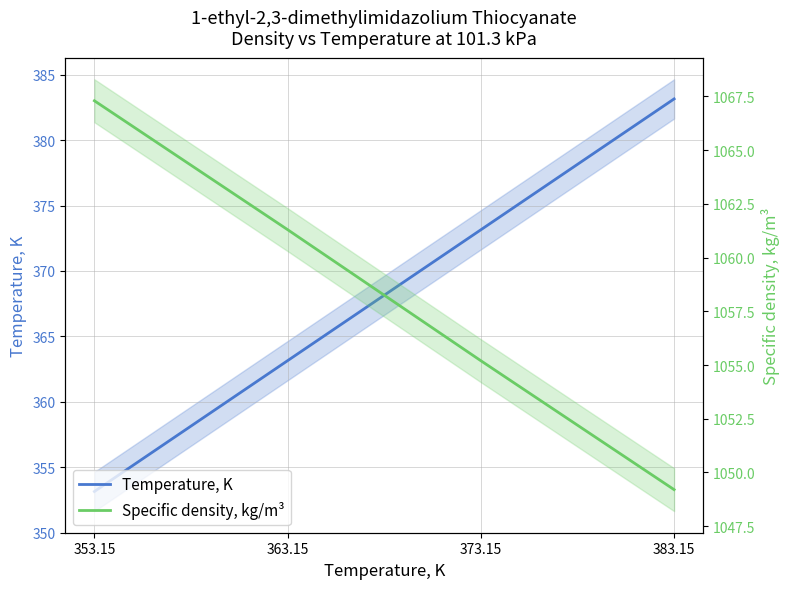

What position from the right is 383.15?

1